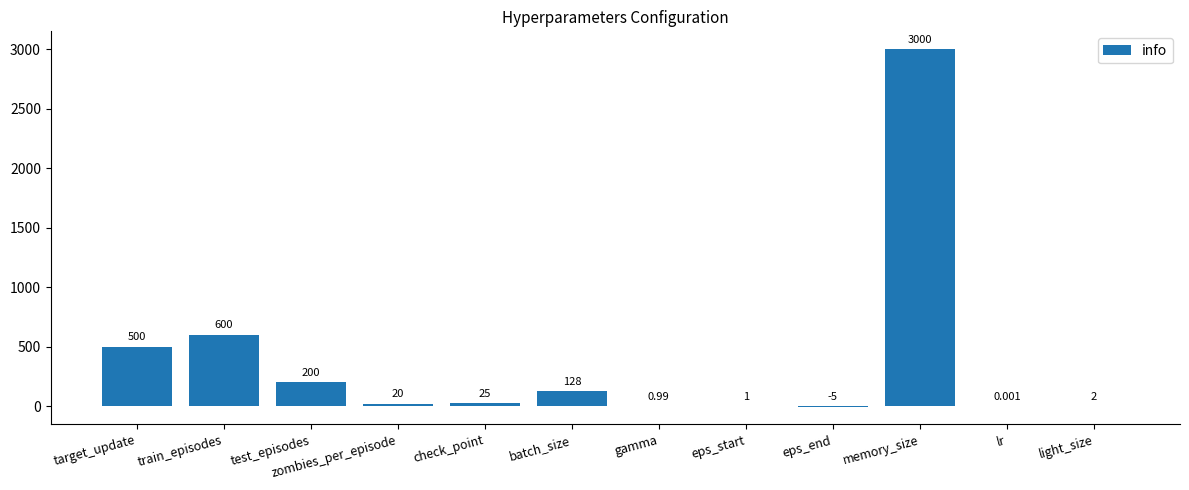

At which label does the data first exceed 25?

target_update